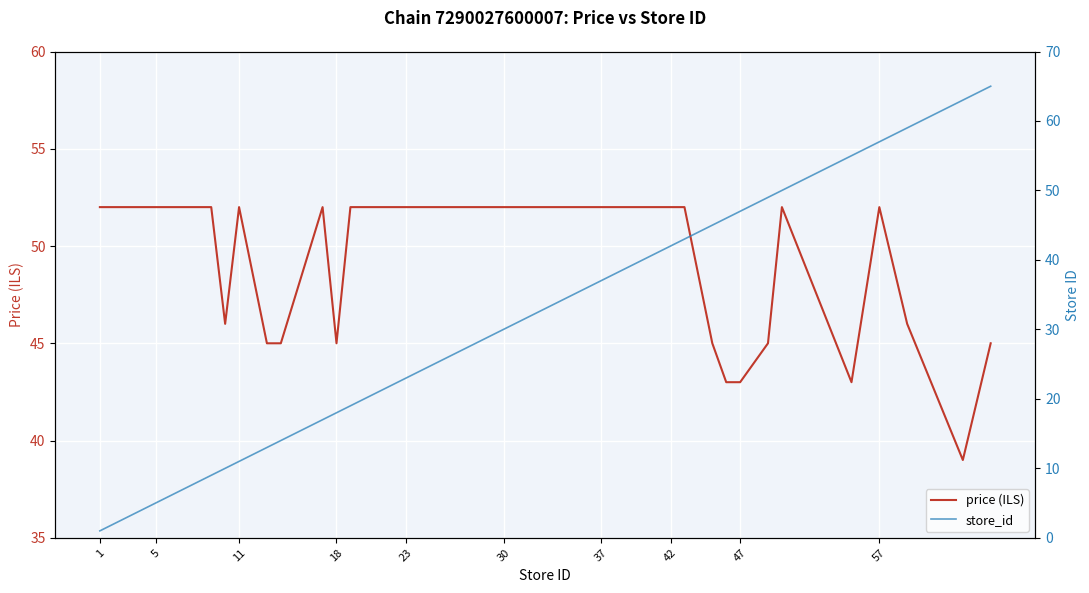

What is the highest value of the price (ILS) series?

52